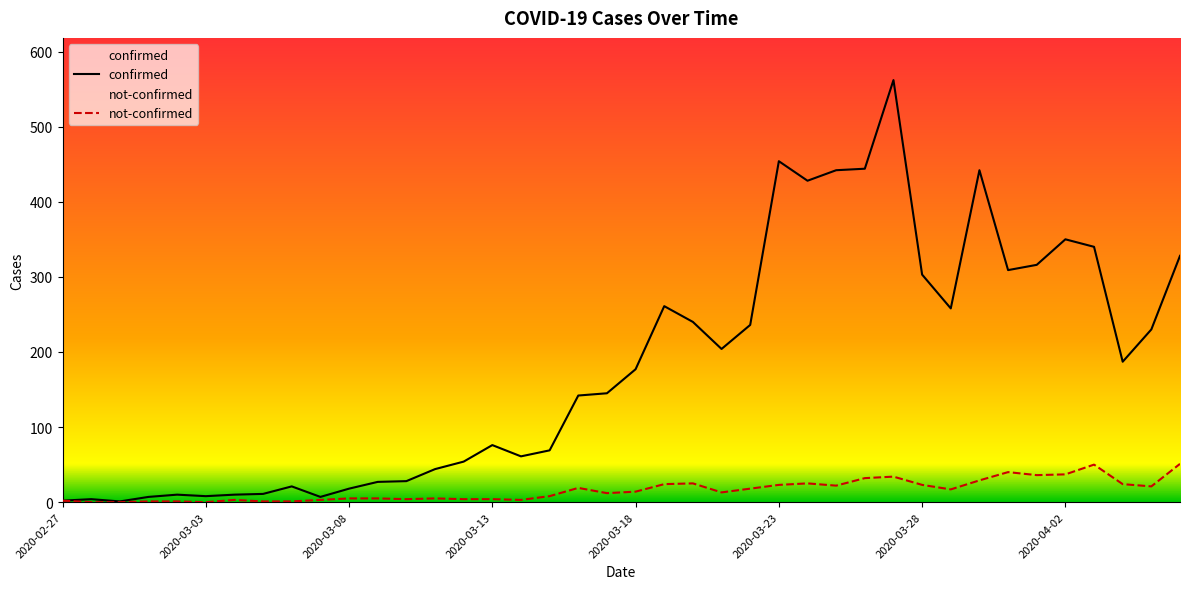

Is the value of not-confirmed at 2020-04-04 greater than the value of confirmed at 2020-04-01?

No